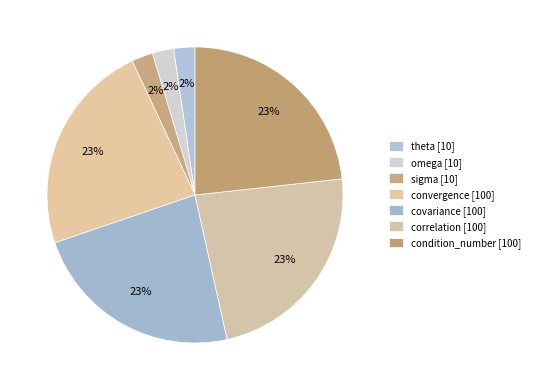

What is the largest slice in the pie chart?

convergence